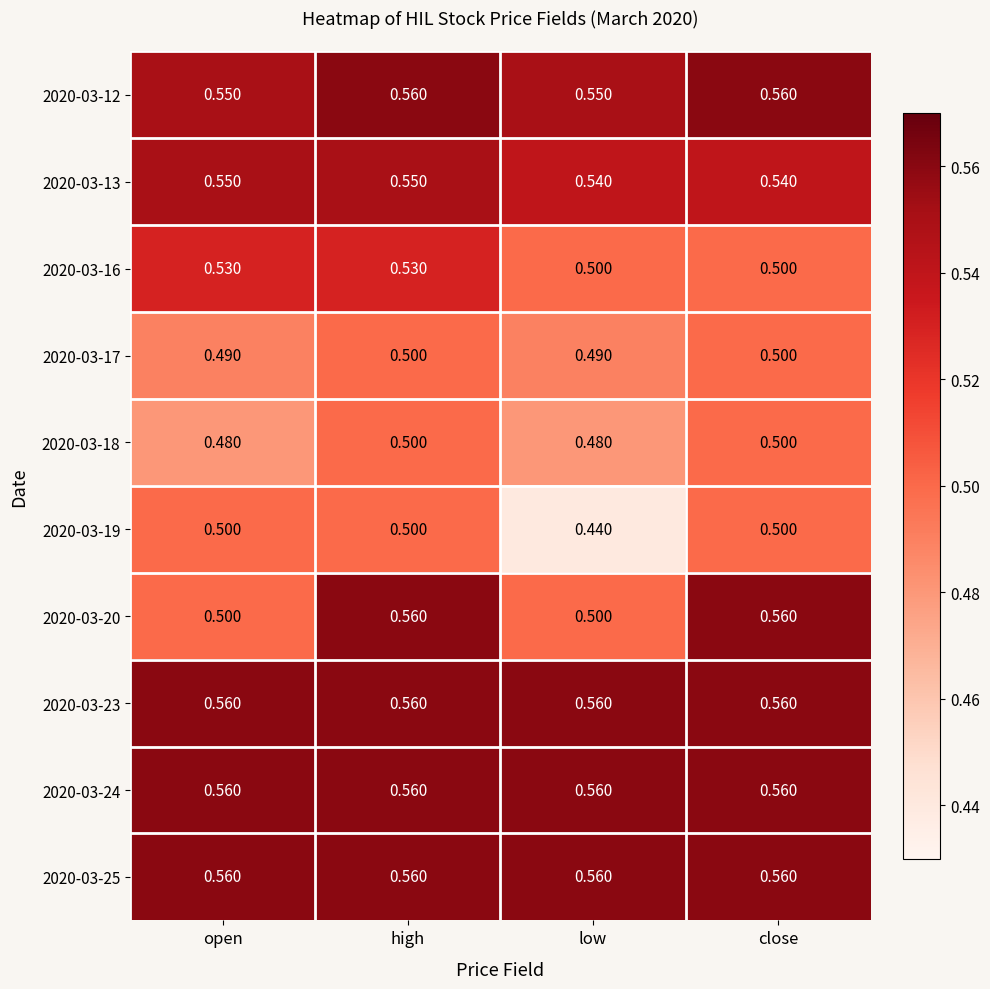

Is the value of 2020-03-13 at high greater than the value of 2020-03-16 at open?

Yes